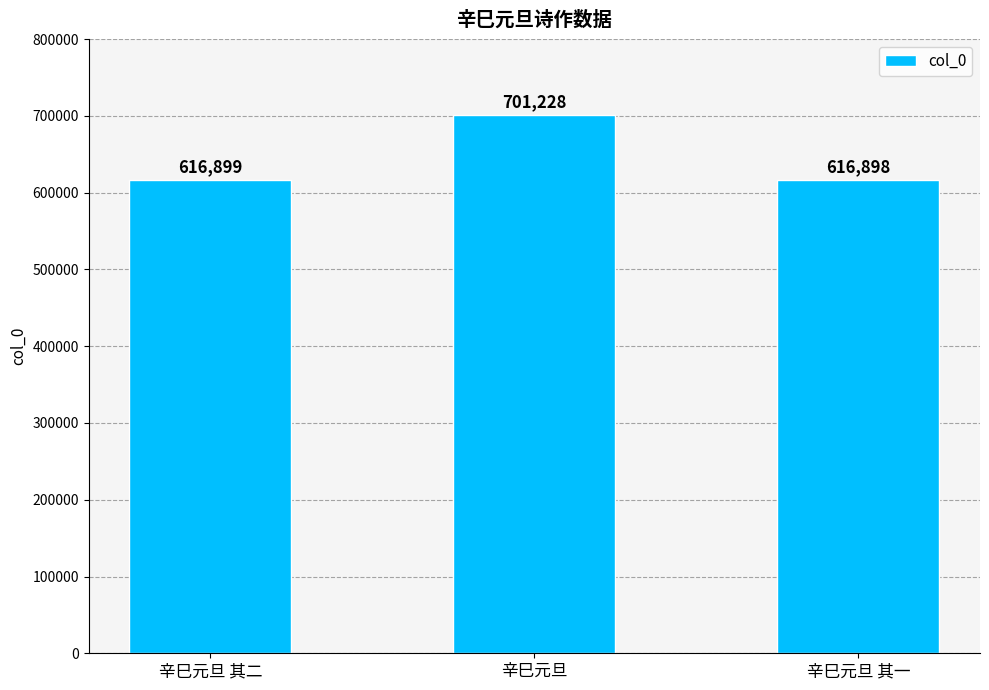

What position from the right is 辛巳元旦?

2